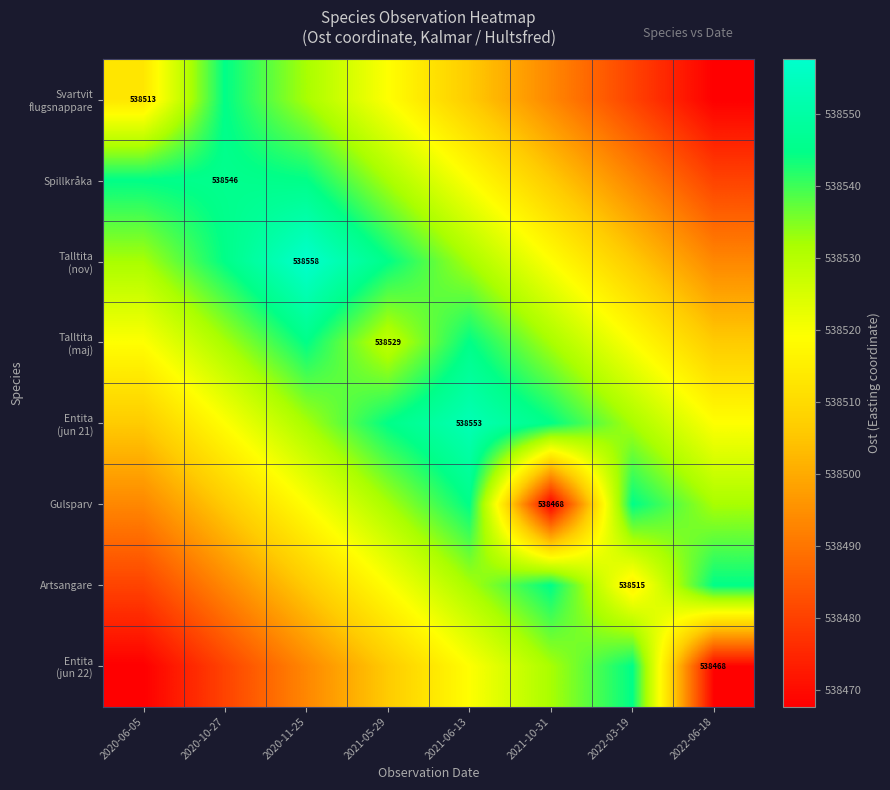

Read the Svartvit flugsnappare value at 2021-06-13.

538506.3